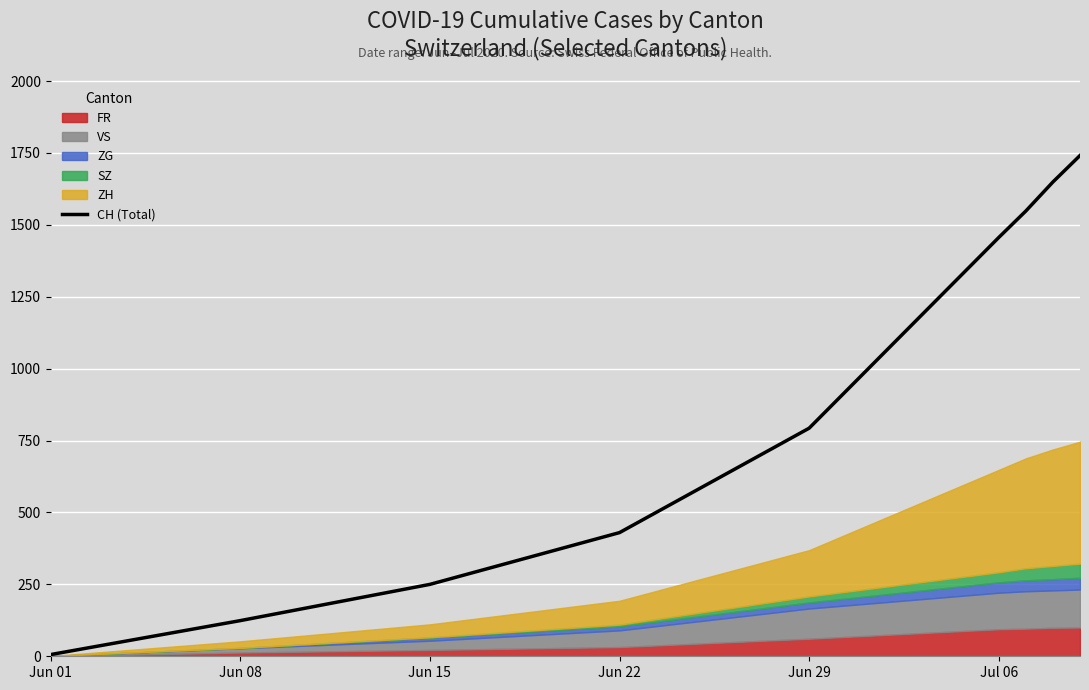

What is the label of the 6th point from the left?

Jul 06